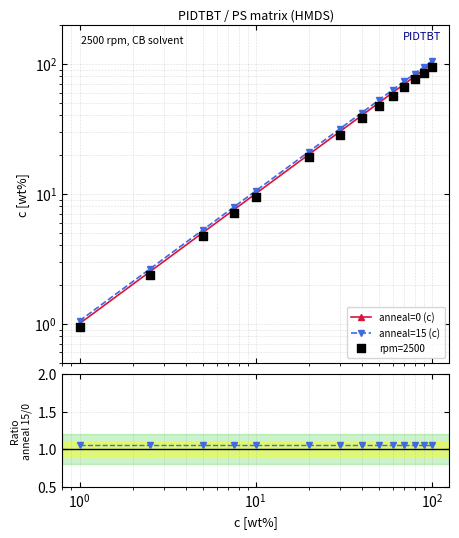

At which category is the sum across all series the highest?

13